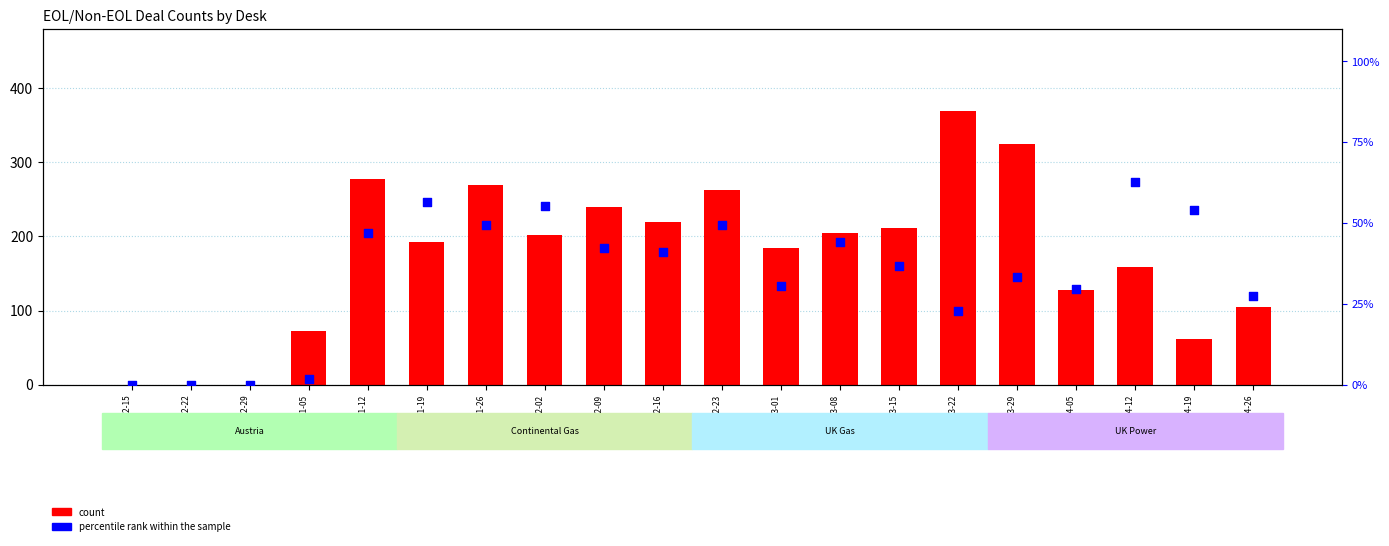

Is the value of percentile rank within the sample at 1999-12-29 greater than the value of count at 2000-04-05?

No